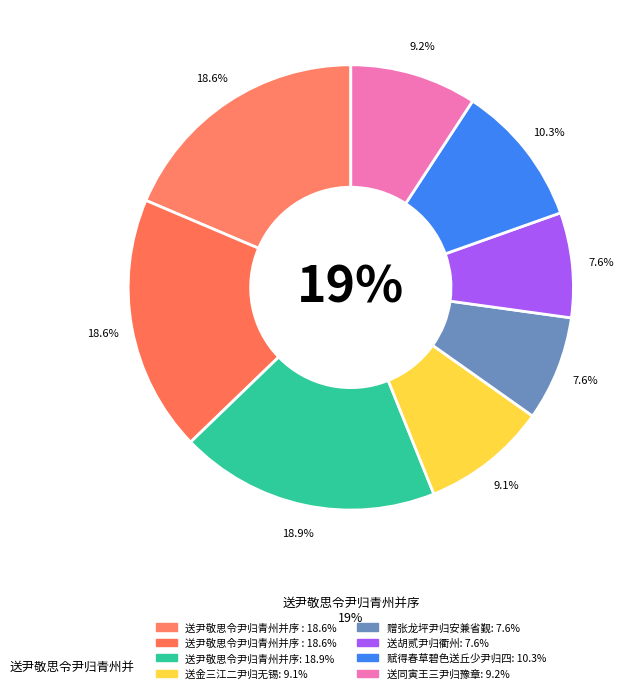

Which has a higher value, 送胡贰尹归衢州 or 送尹敬思令尹归青州并序 其二?

送尹敬思令尹归青州并序 其二